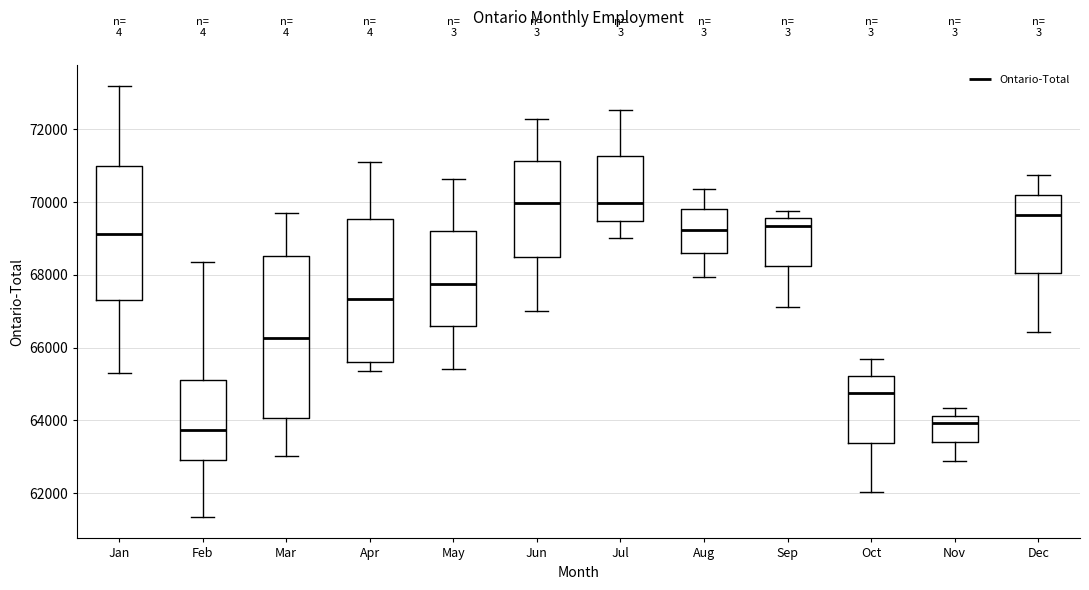

Which box is the tallest, from its lower edge to its upper edge?

Mar